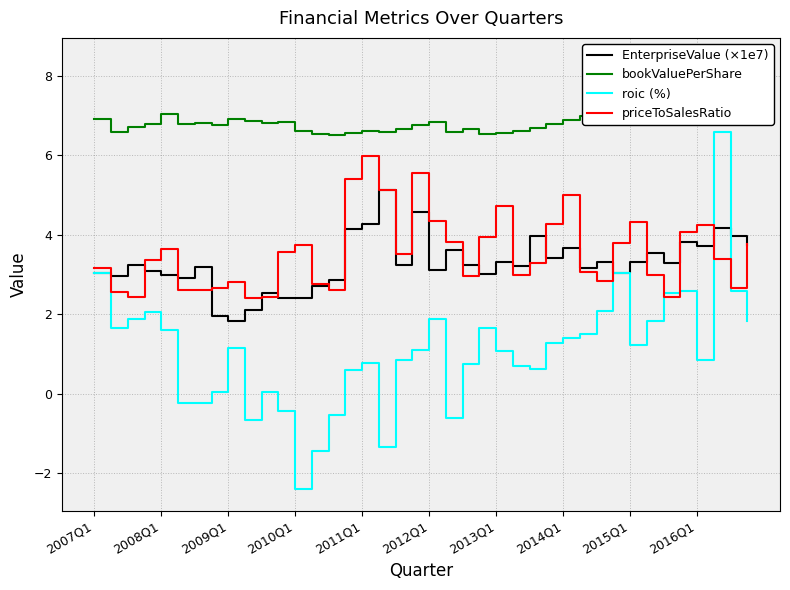

Reading left to right, what are all the values shown in this chart?

EnterpriseValue (×1e7): 3.0	3.0	3.2	3.1	3.0	2.9	3.2	2.0	1.8	2.1	2.5	2.4	2.4	2.7	2.9	4.1	4.3	5.1	3.2	4.6	3.1	3.6	3.2	3.0	3.3	3.2	4.0	3.4	3.7	3.2	3.3	3.0	3.3	3.5	3.3	3.8	3.7	4.2	4.0	3.7
bookValuePerShare: 6.9	6.6	6.7	6.8	7.0	6.8	6.8	6.8	6.9	6.9	6.8	6.8	6.6	6.5	6.5	6.6	6.6	6.6	6.7	6.8	6.9	6.6	6.7	6.5	6.6	6.6	6.7	6.8	6.9	7.0	7.2	7.4	7.5	7.4	7.6	7.8	7.9	8.2	8.4	8.4
roic (%): 3.0	1.7	1.9	2.1	1.6	-0.2	-0.2	0.0	1.2	-0.7	0.0	-0.4	-2.4	-1.4	-0.5	0.6	0.8	-1.3	0.9	1.1	1.9	-0.6	0.7	1.7	1.1	0.7	0.6	1.3	1.4	1.5	2.1	3.0	1.2	1.8	2.5	2.6	0.8	6.6	2.6	1.8
priceToSalesRatio: 3.2	2.6	2.4	3.4	3.7	2.6	2.6	2.7	2.8	2.4	2.4	3.6	3.7	2.8	2.6	5.4	6.0	5.1	3.5	5.6	4.3	3.8	3.0	4.0	4.7	3.0	3.3	4.3	5.0	3.1	2.8	3.8	4.3	3.0	2.4	4.1	4.2	3.4	2.7	3.8